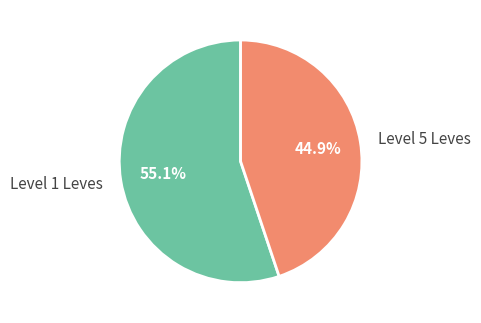

How many segments does this pie chart have?

2